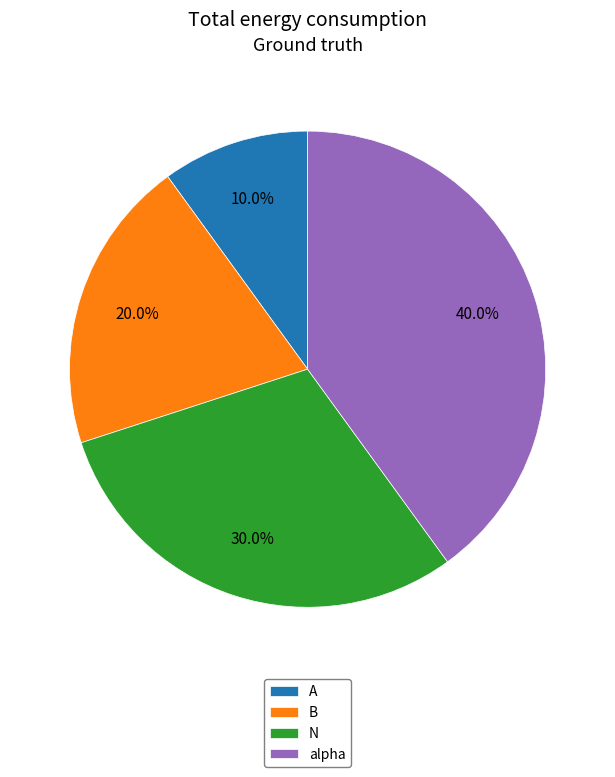

Rank the categories by value from highest to lowest.

alpha, N, B, A